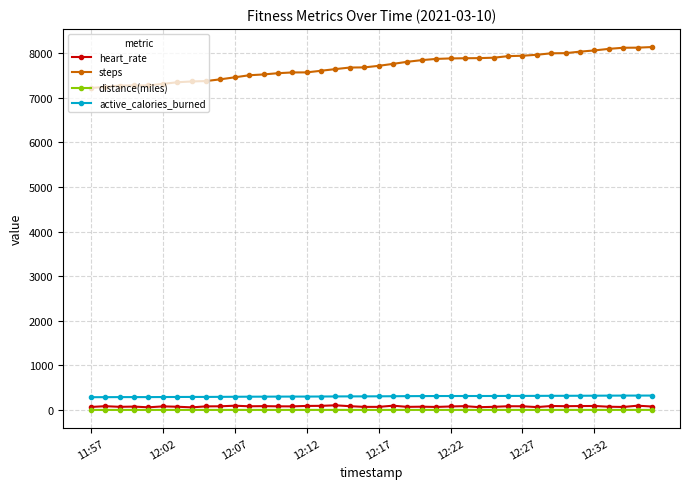

What are all the series names shown in the legend?

heart_rate, steps, distance(miles), active_calories_burned